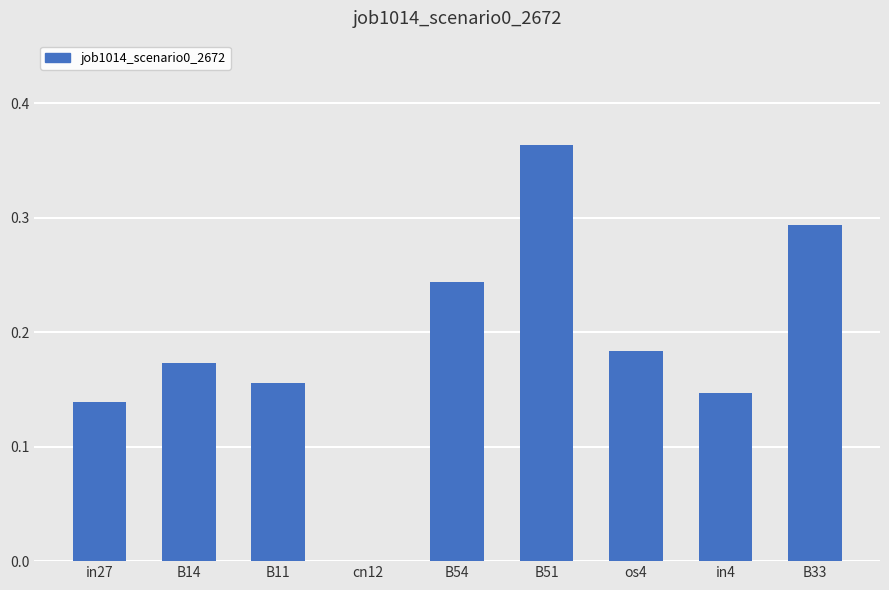

At which label is the value closest to 0?

cn12